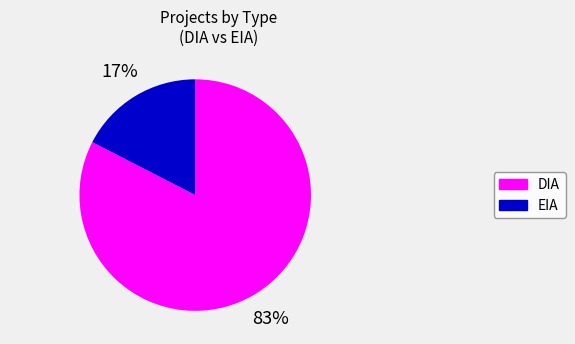

What percentage is the EIA slice, to the nearest percent?

17%